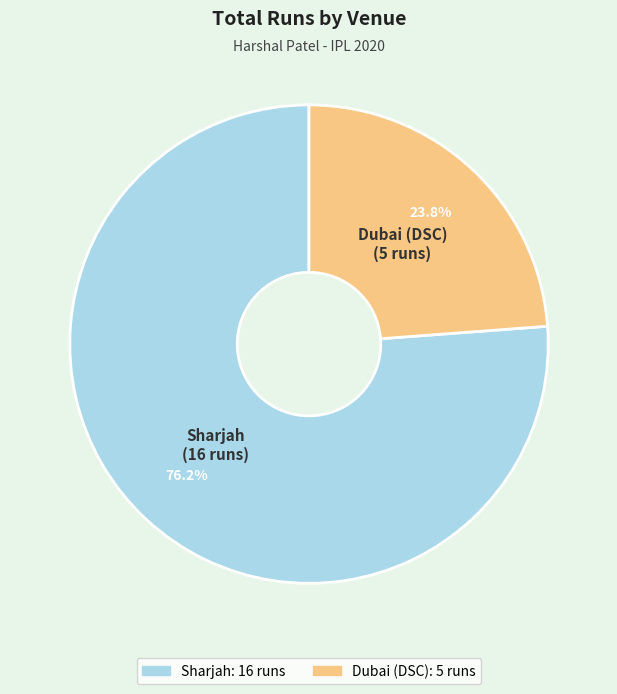

Approximately how many times larger is the value at Sharjah compared to Dubai (DSC)?

3.2